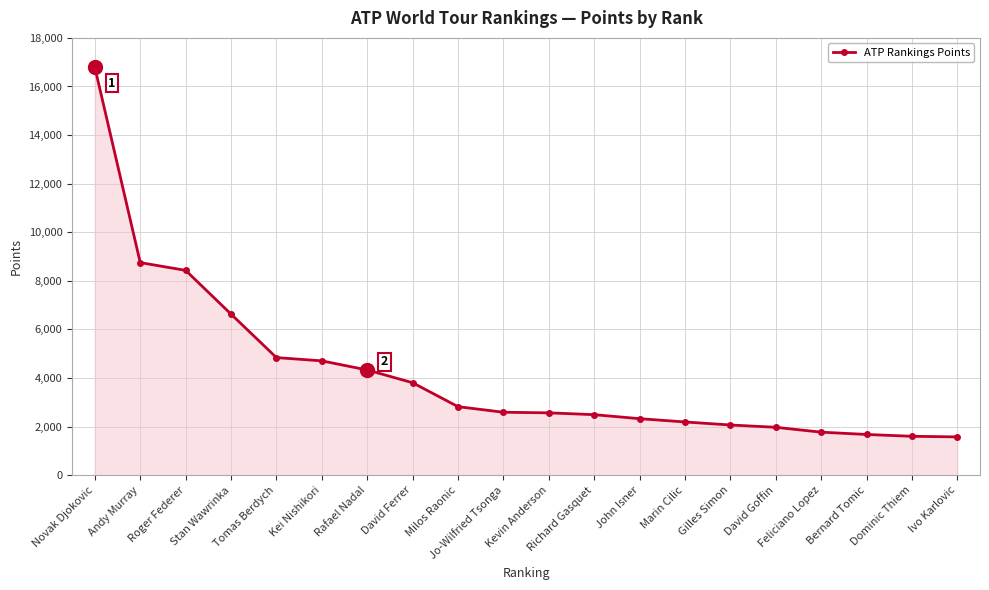

How many values are below 2590?

10